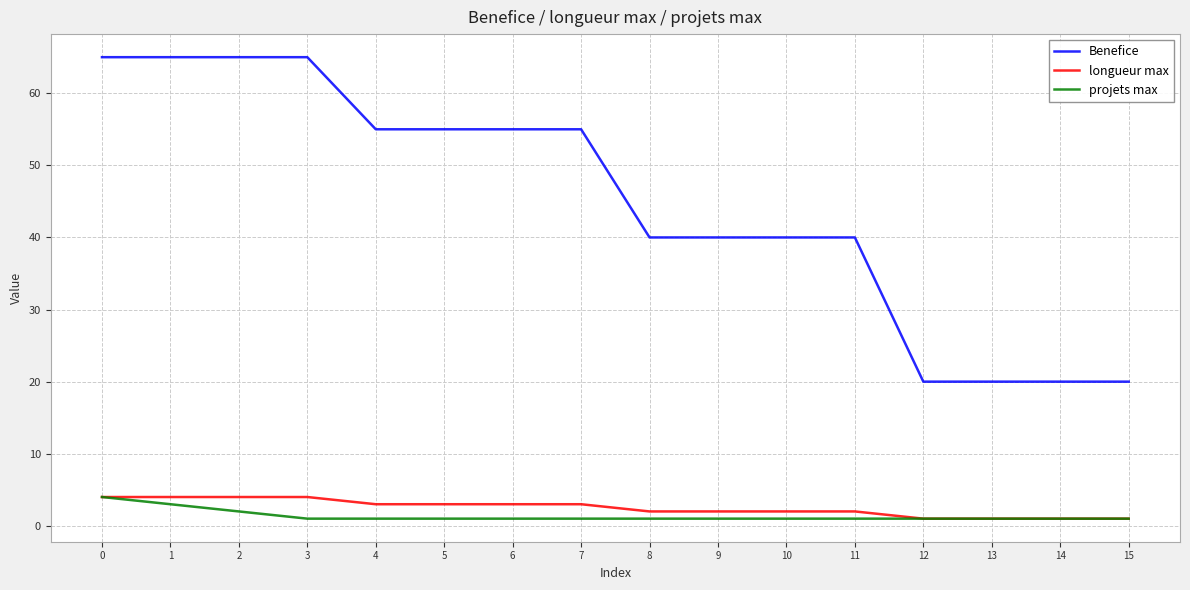

What are all the series names shown in the legend?

Benefice, longueur max, projets max